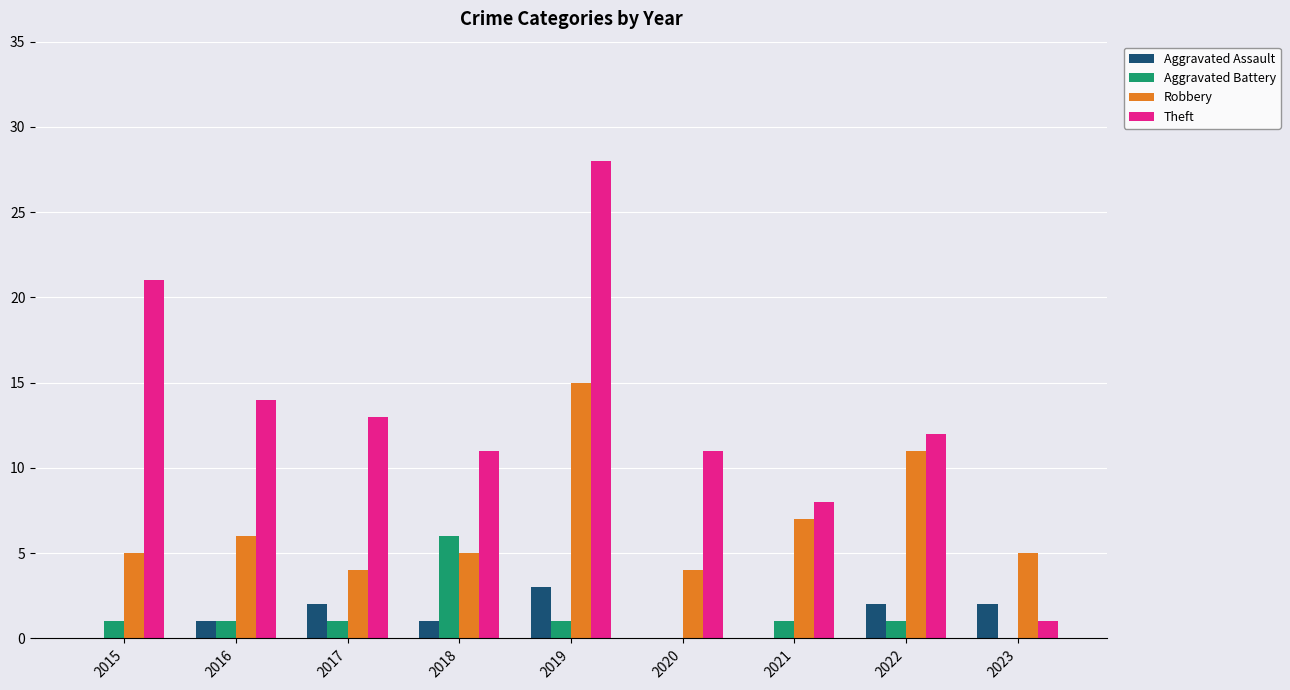

Which series has the widest spread of values?

Theft